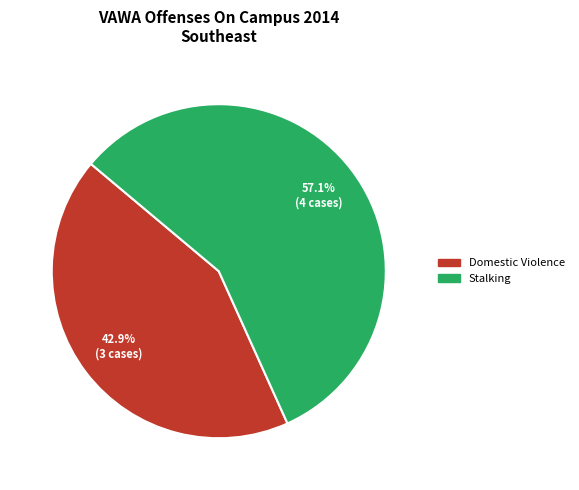

Is there any slice that represents more than half of the pie?

Yes